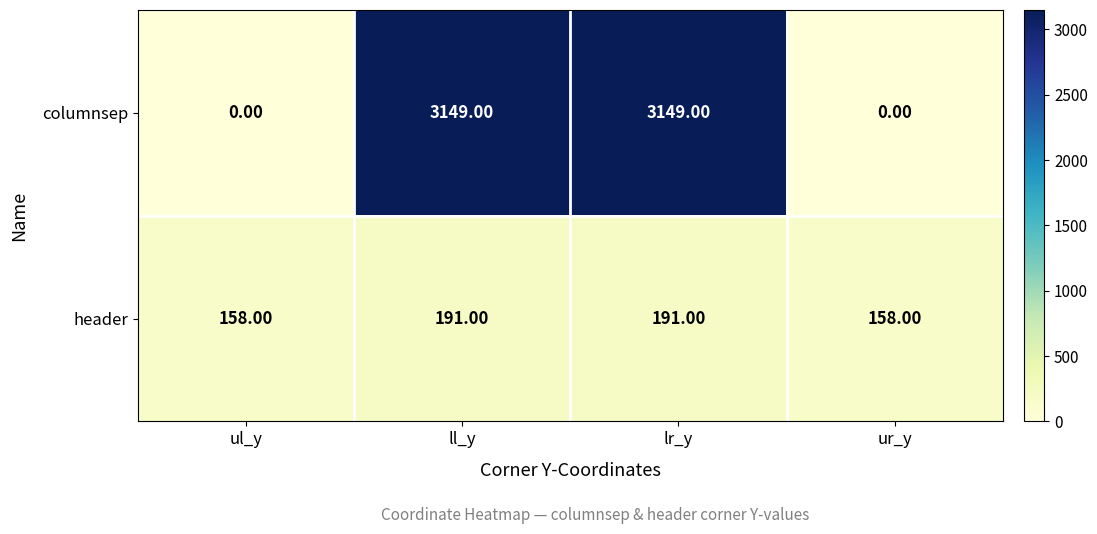

Is the value of header at ur_y greater than the value of columnsep at lr_y?

No